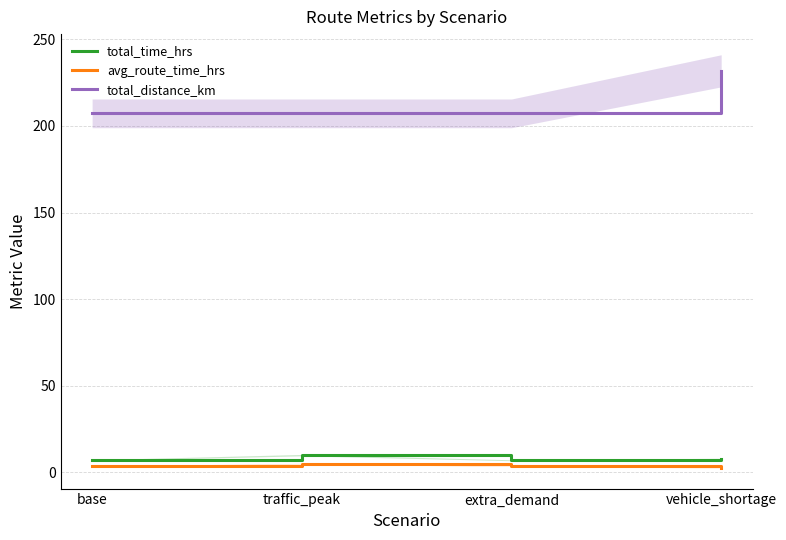

What is the label of the 1st point from the right?

vehicle_shortage